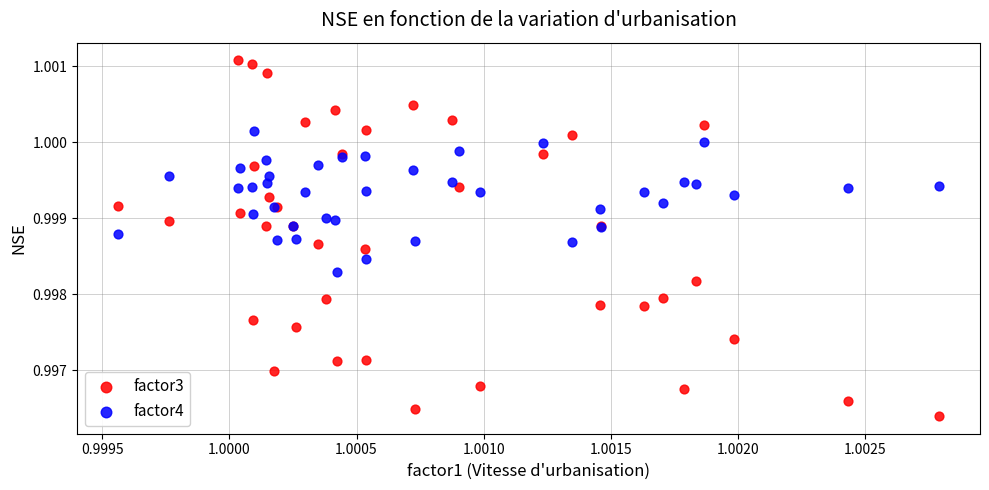

Which series has the widest spread of Y values?

factor3